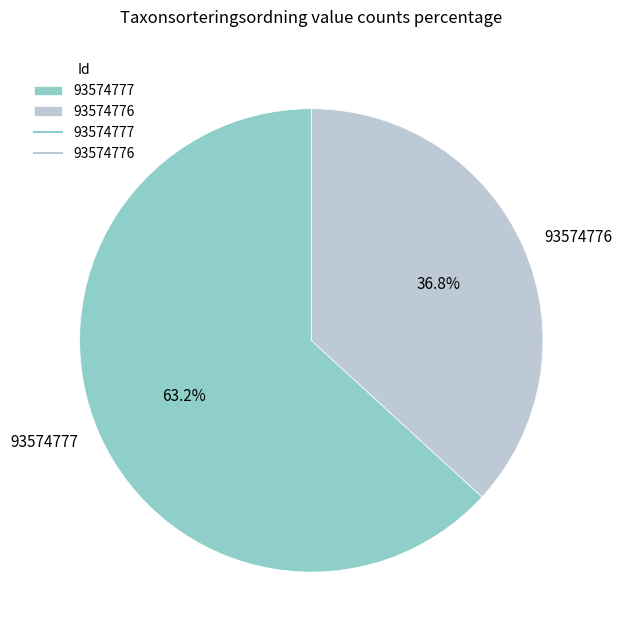

Between 93574776 and 93574777, which is larger?

93574777